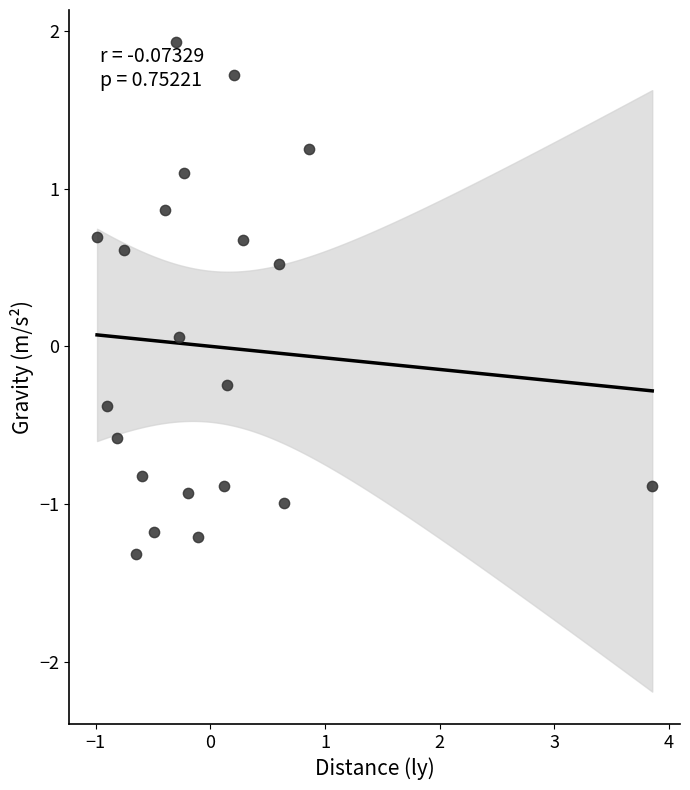

How many points are shown in the scatter plot?

21